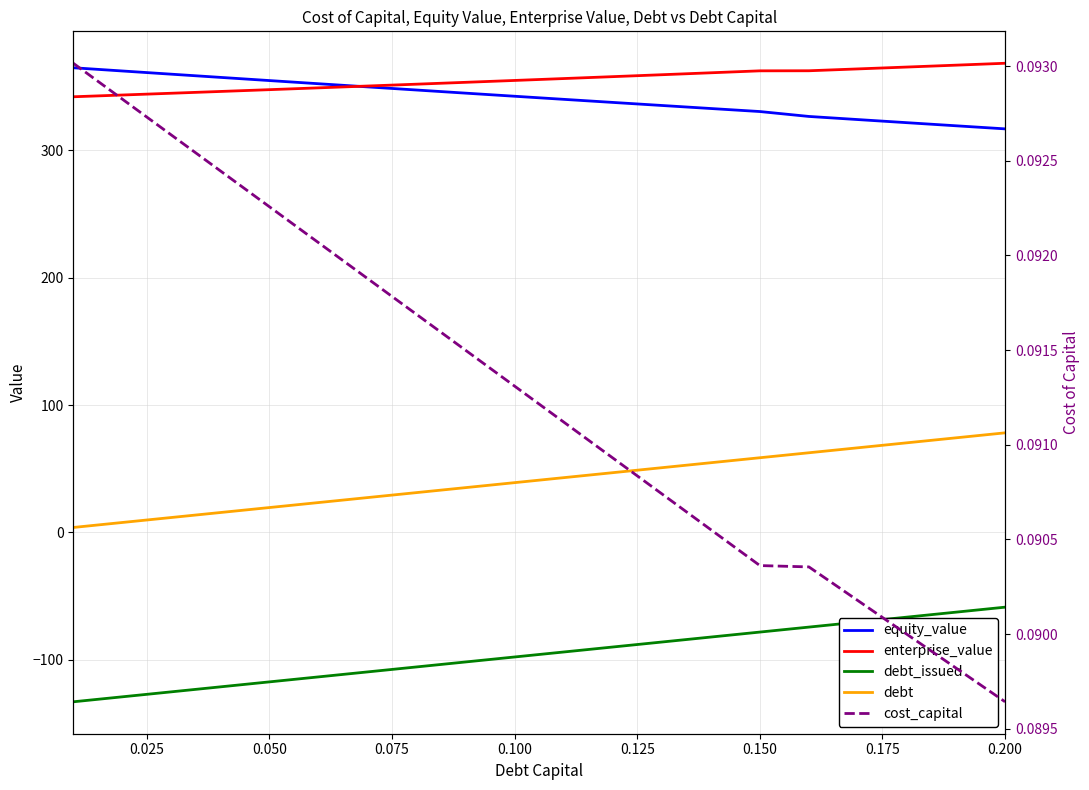

What is the label of the 4th point from the left?

0.075